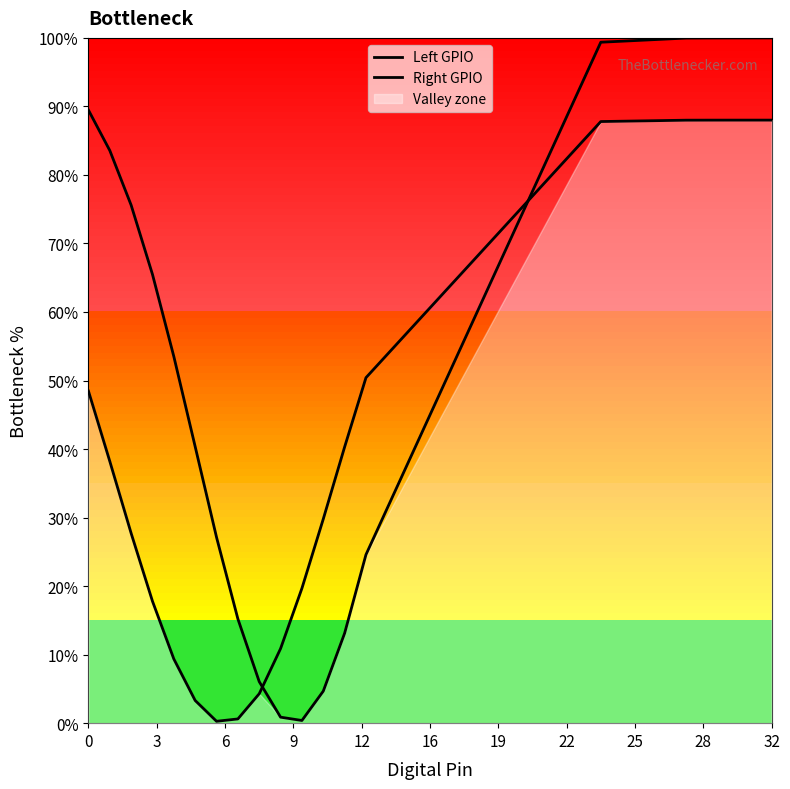

True or false: Right GPIO and Left GPIO cross at least once.

True